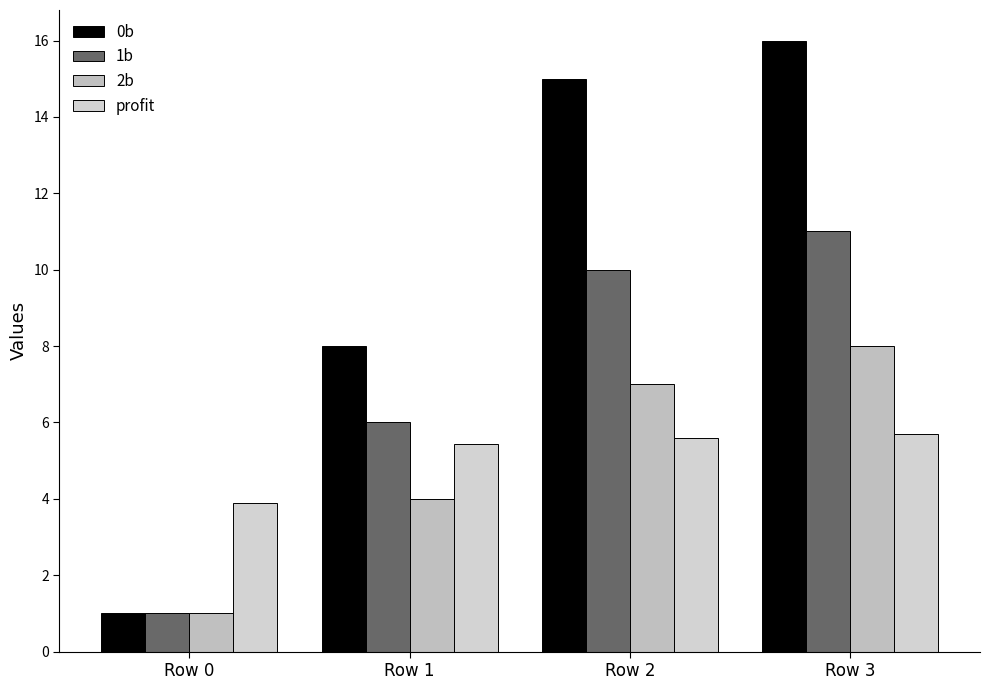

What are all the series names shown in the legend?

0b, 1b, 2b, profit